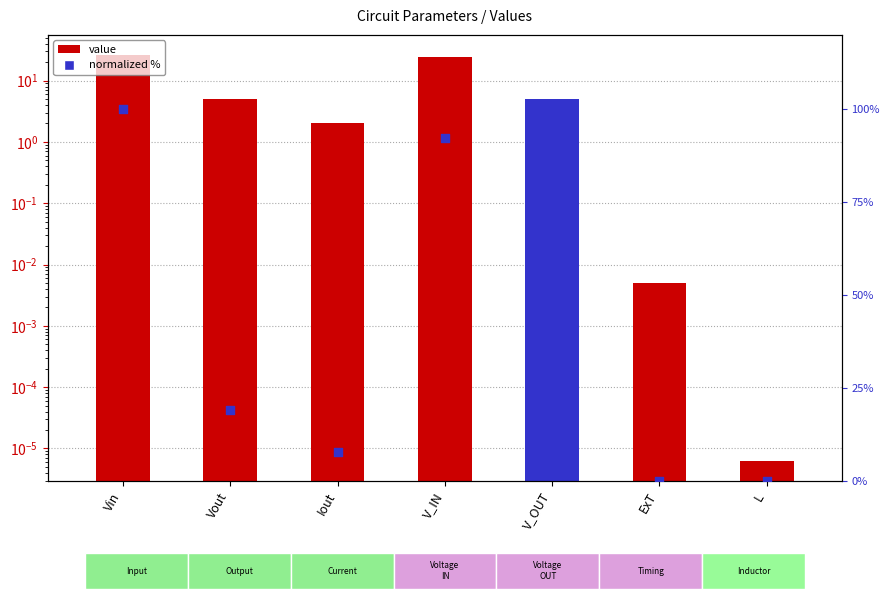

Which series contains the highest Y value?

Normalized %